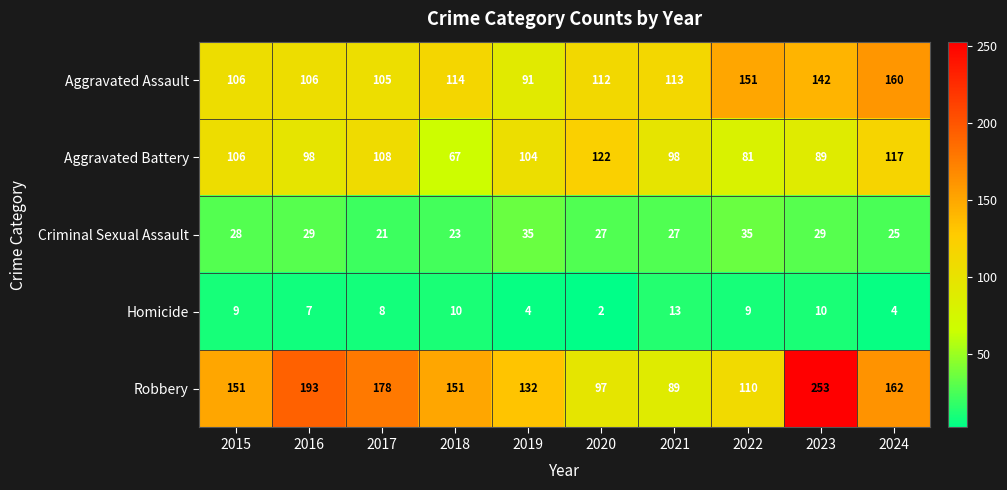

What is the minimum value shown in the chart?

2